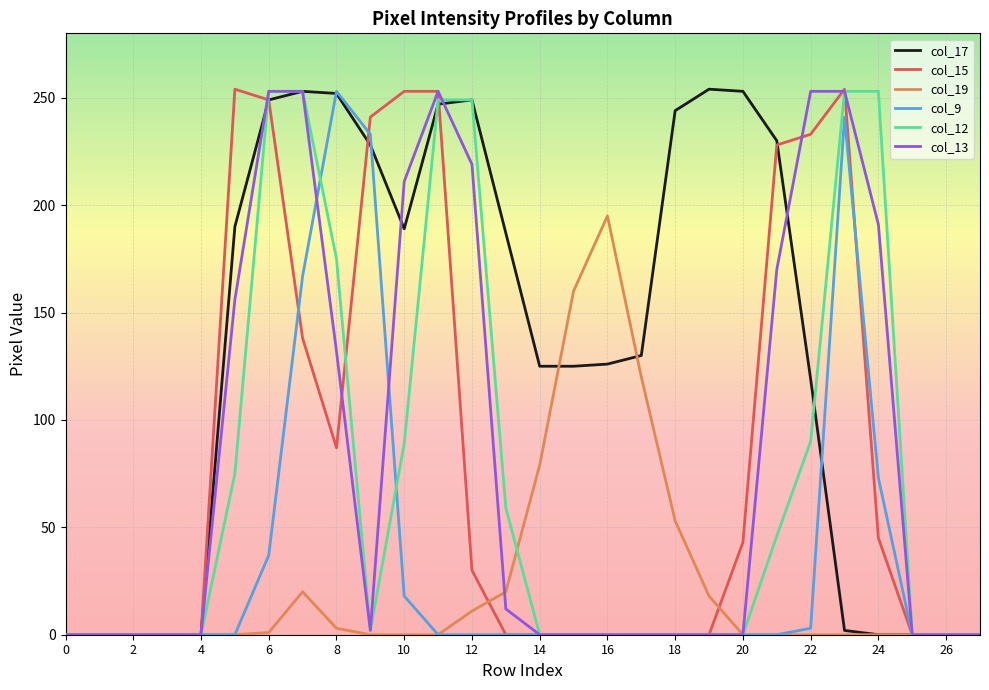

What is the maximum value shown in the chart?

254